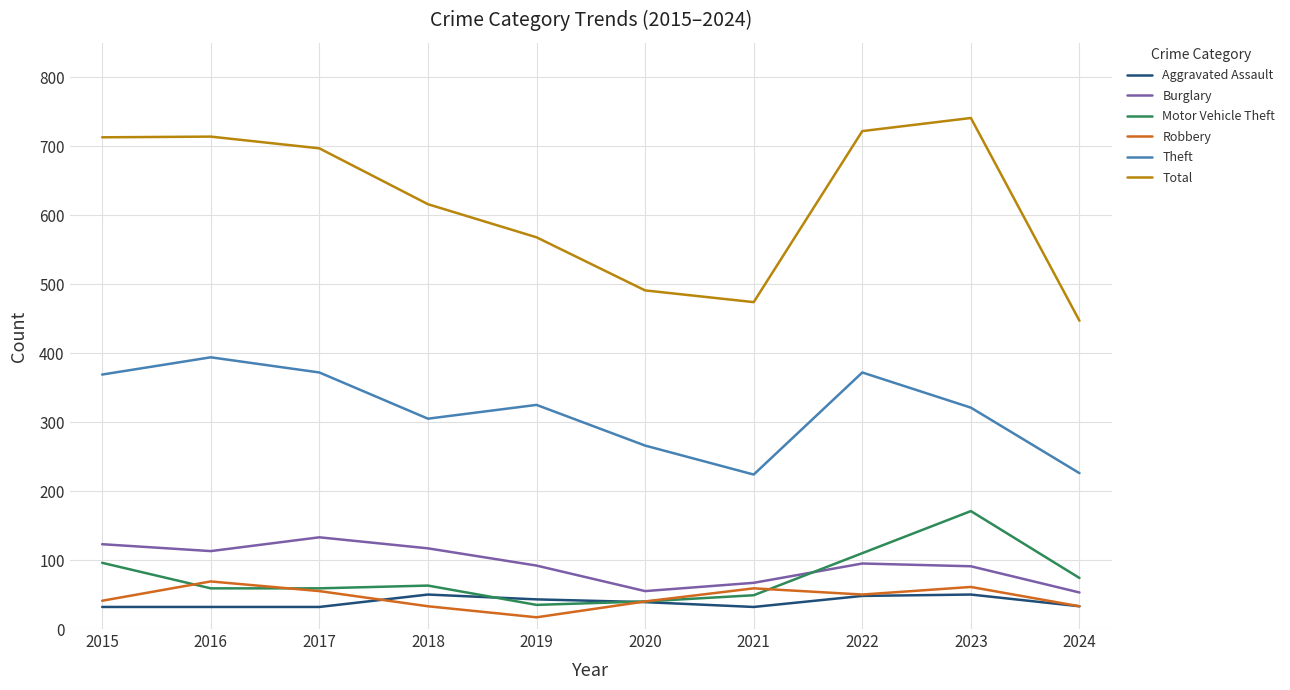

Which series has the widest spread of values?

Total